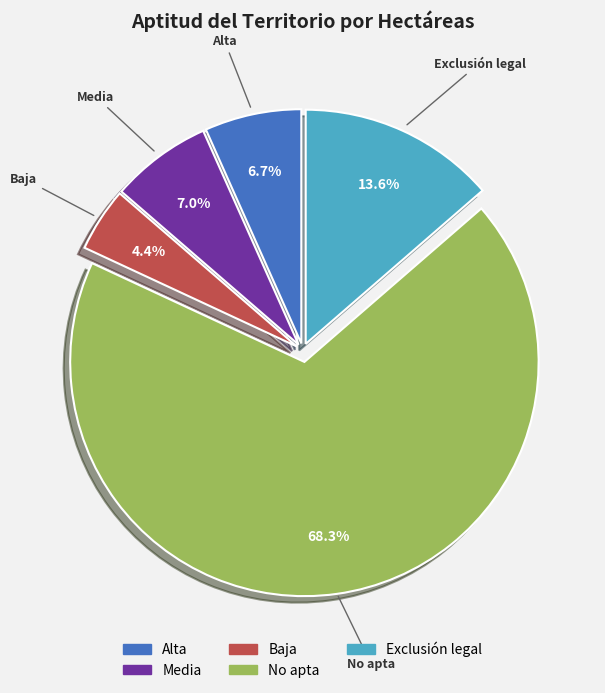

To the nearest percent, what is the difference between the largest and smallest slice percentages?

64%